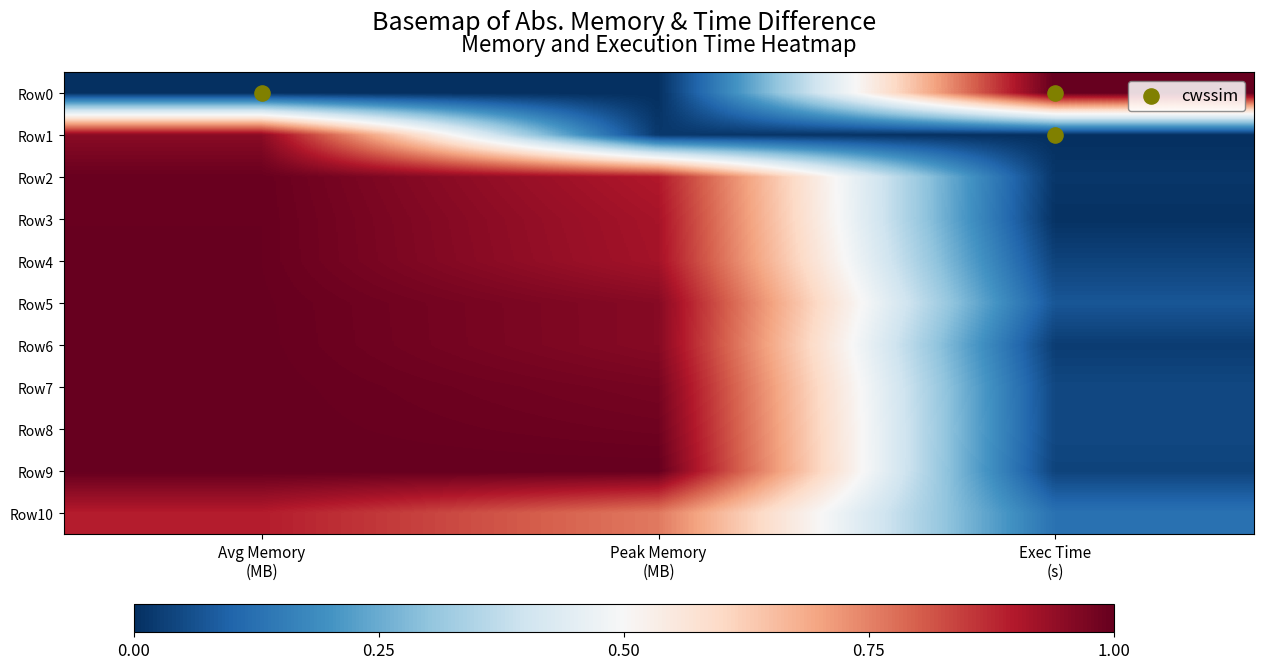

What is the total value across all series at Peak Memory
(MB)?

8.4